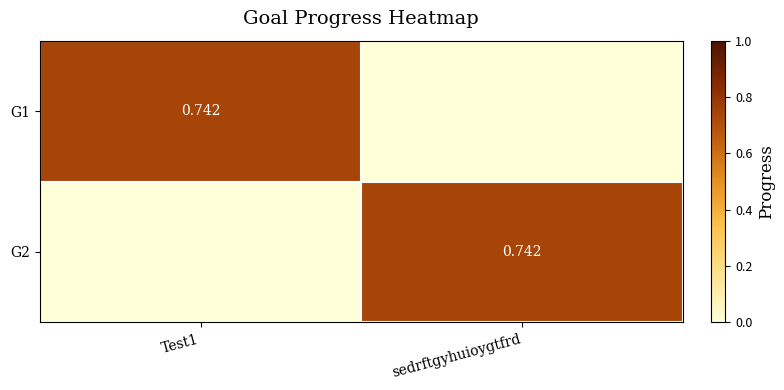

Rank the series at Test1 from highest to lowest value.

G1, G2